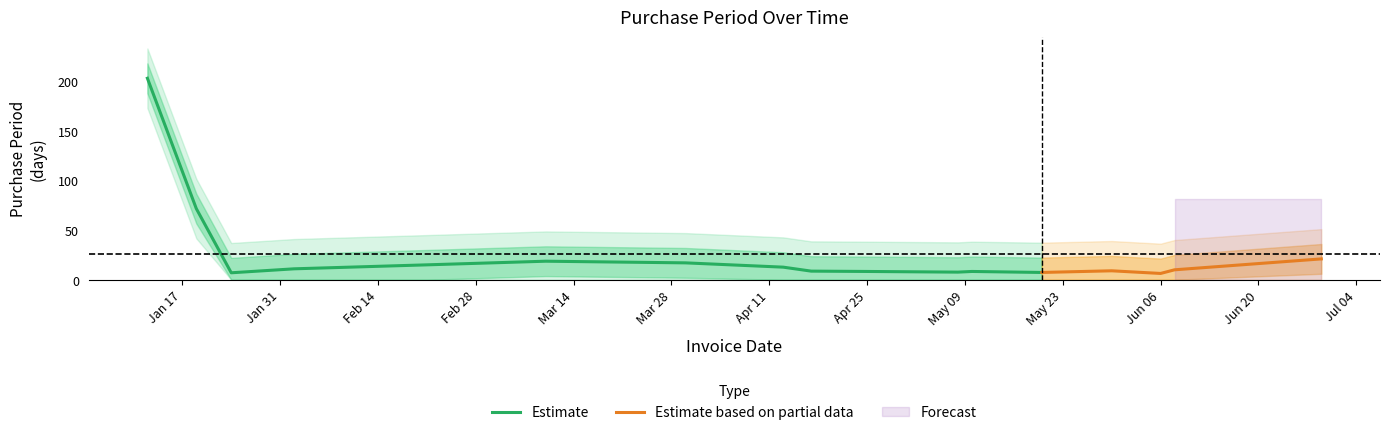

Which label corresponds to the largest value in the chart?

2017-01-12